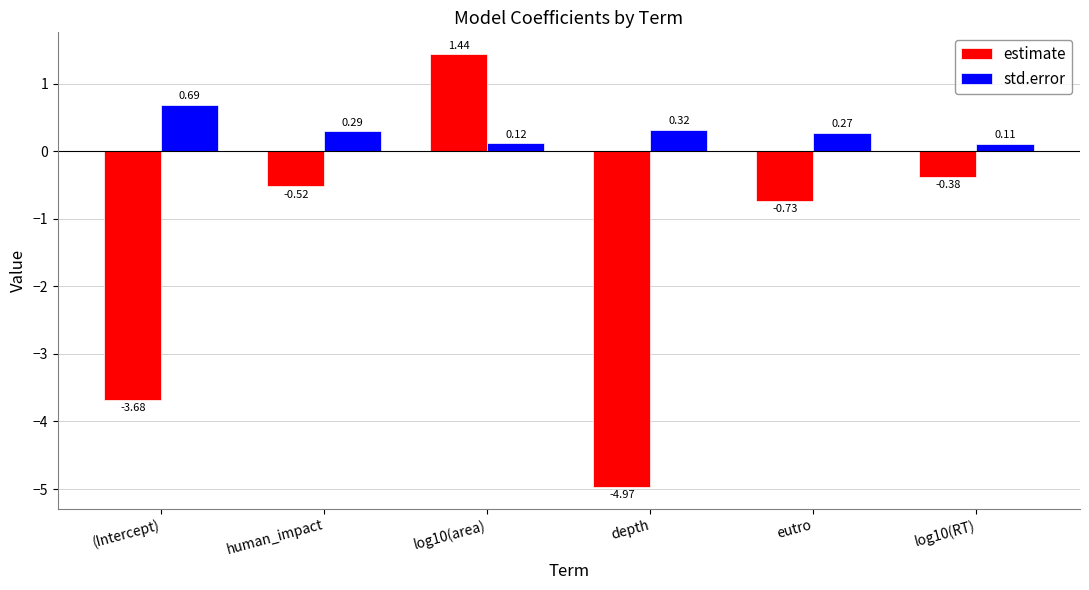

At which category does the chart reach its minimum across all series?

depth